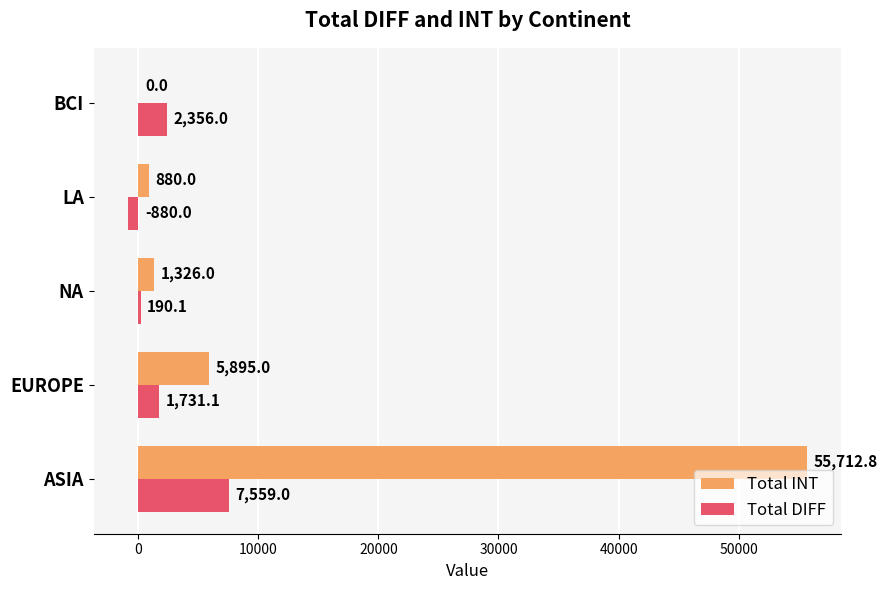

What is the sum of the Total INT values at NA and ASIA?

57038.8